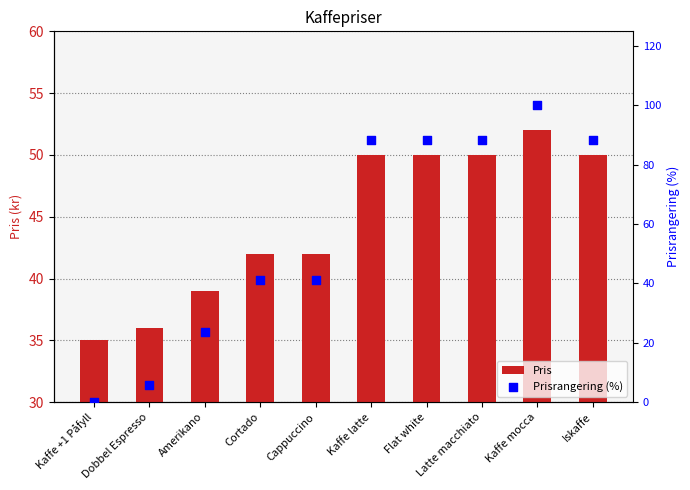

Which series contains the highest Y value?

Prisrangering (%)